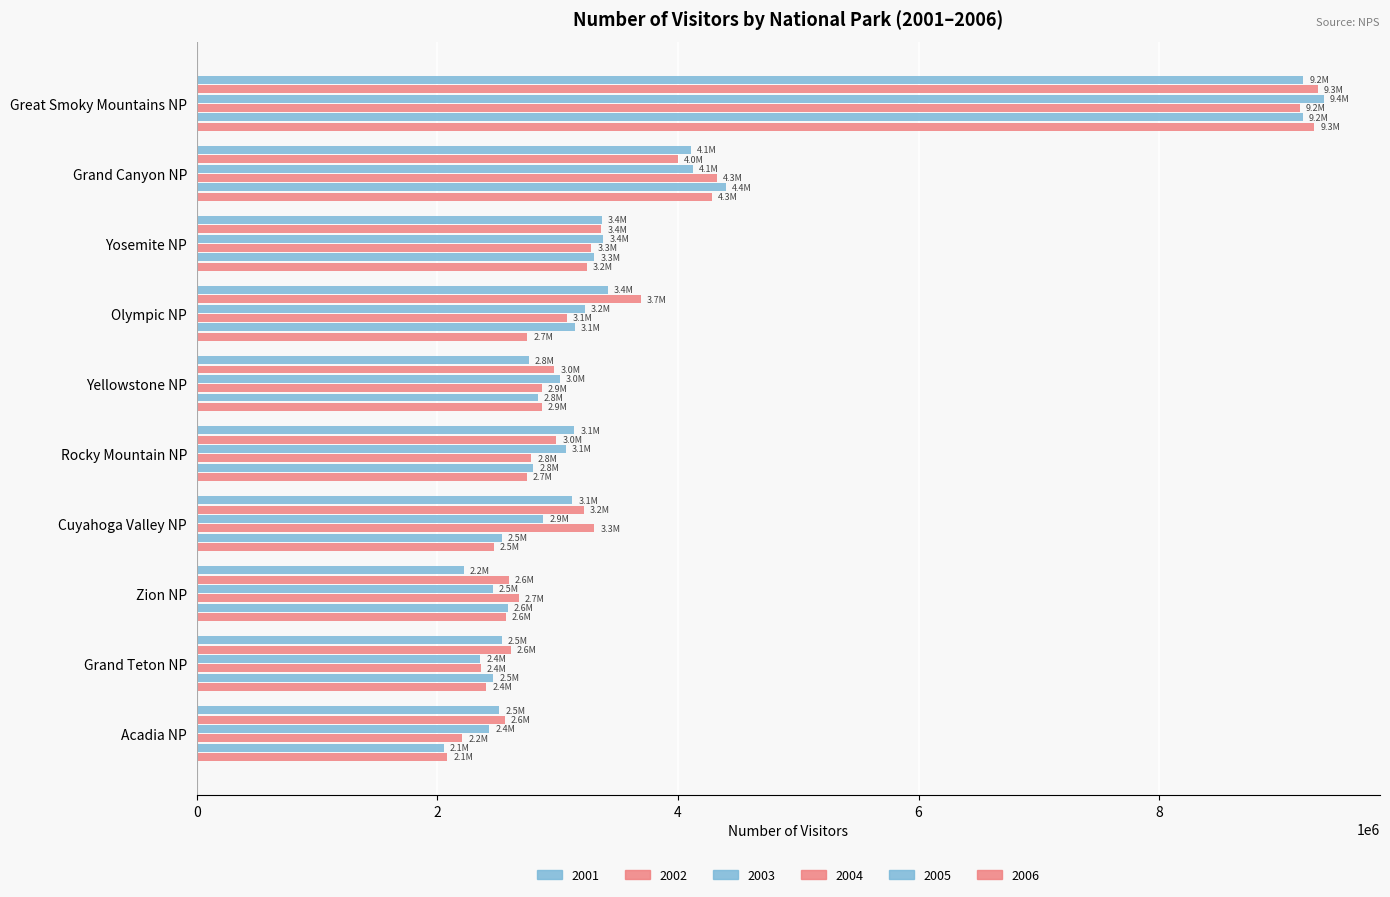

How many distinct data groups are displayed?

6